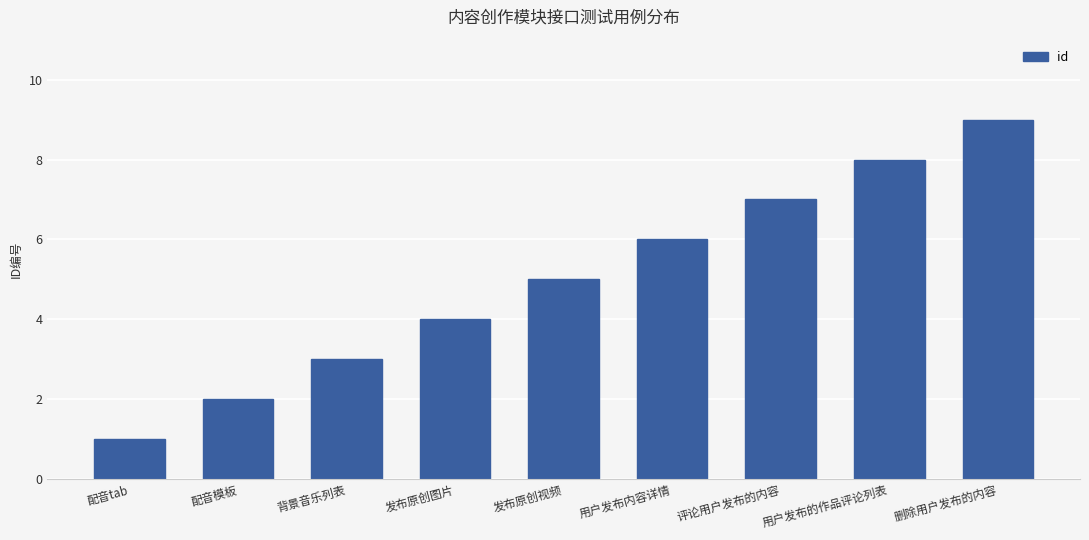

Reading right to left, extract all data points from this chart.

9	8	7	6	5	4	3	2	1